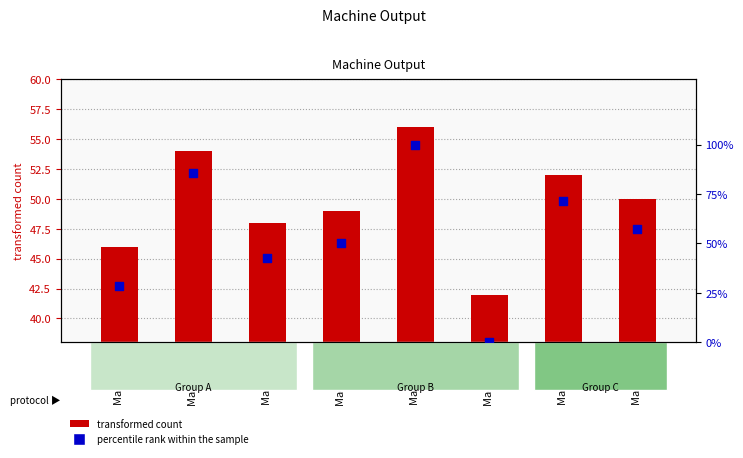

Which series contains the lowest Y value?

percentile rank within the sample